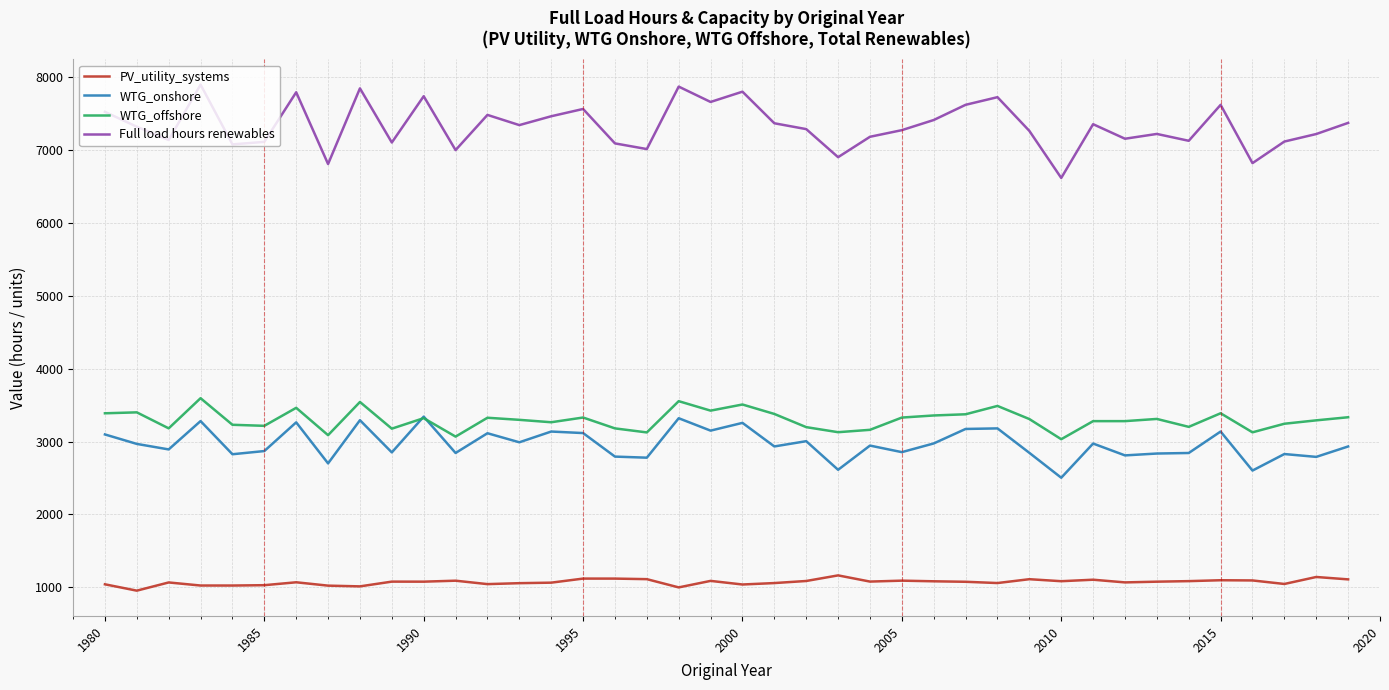

Which series has the largest total across all categories?

Full load hours renewables